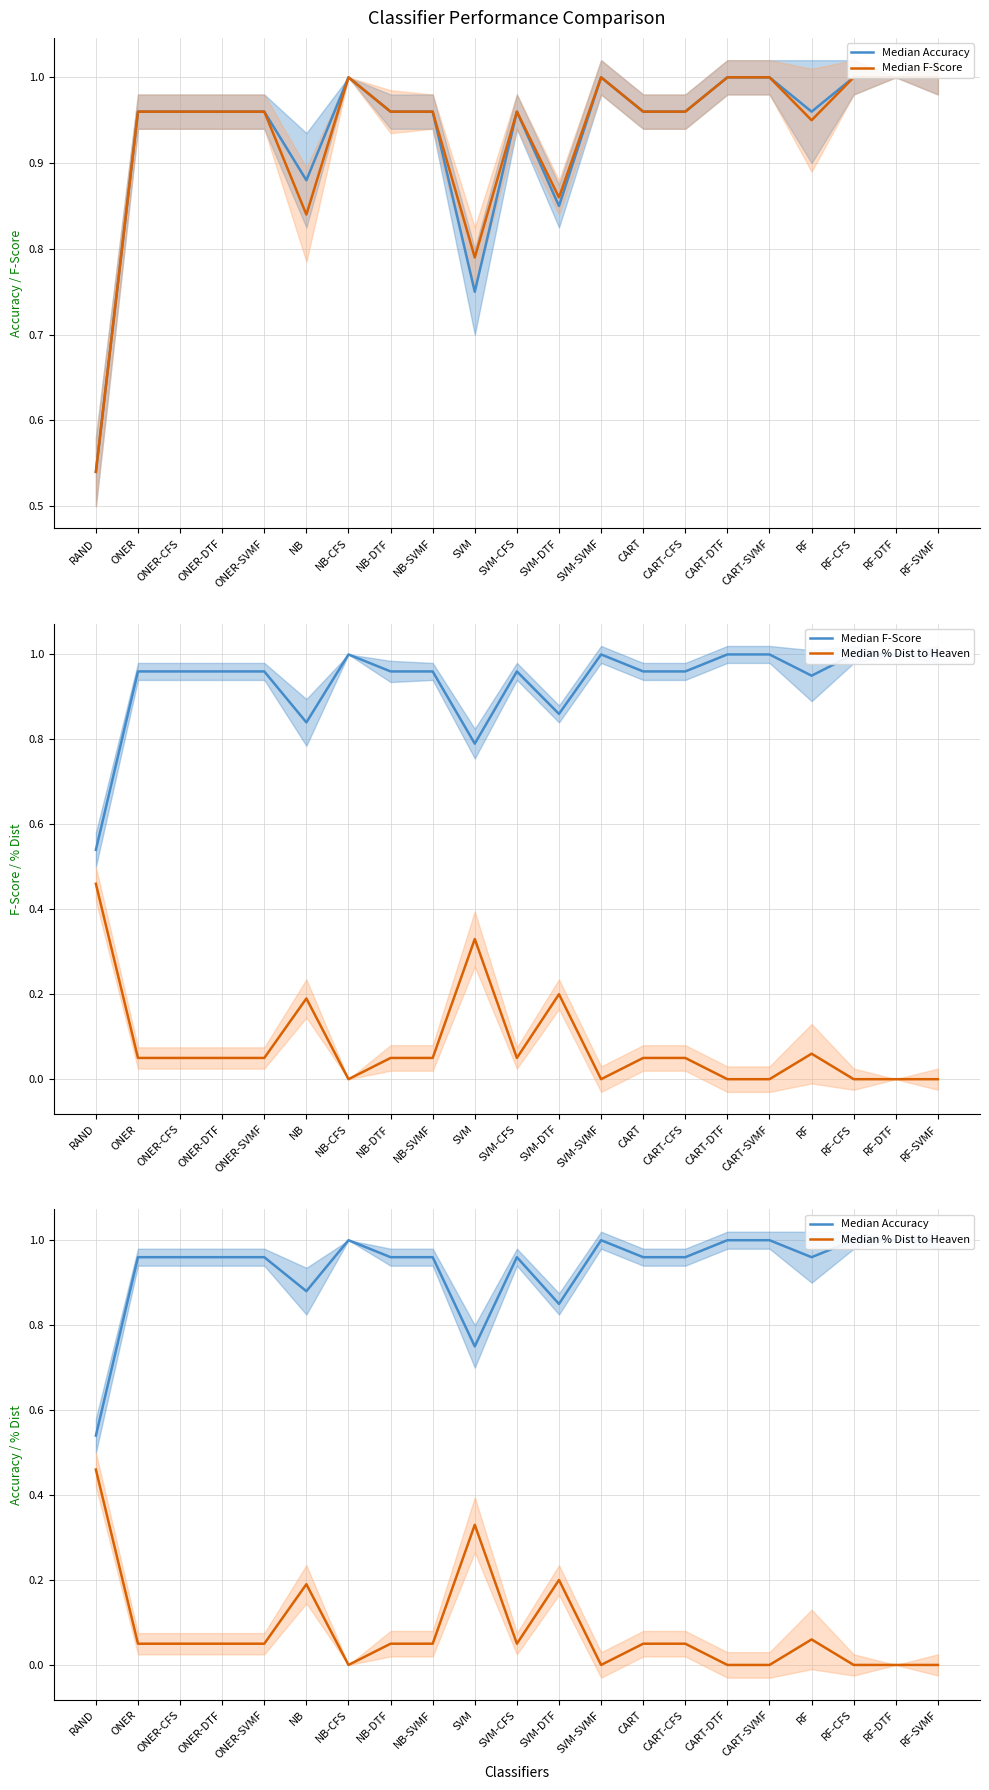

Is the value of Median Accuracy at NB greater than the value of Median % Dist to Heaven at ONER-CFS?

Yes